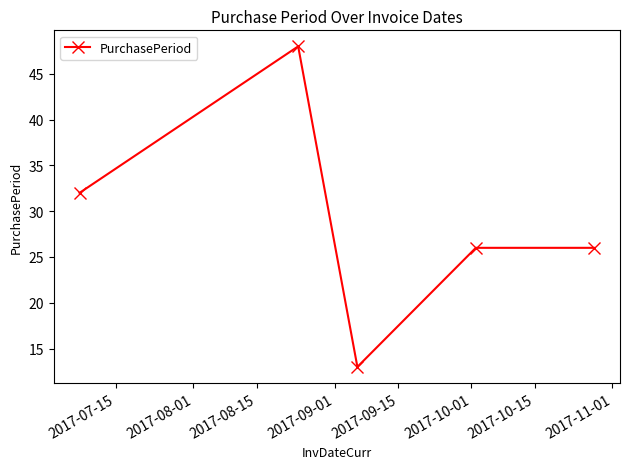

How many points are lower than both their immediate neighbors (excluding endpoints)?

1